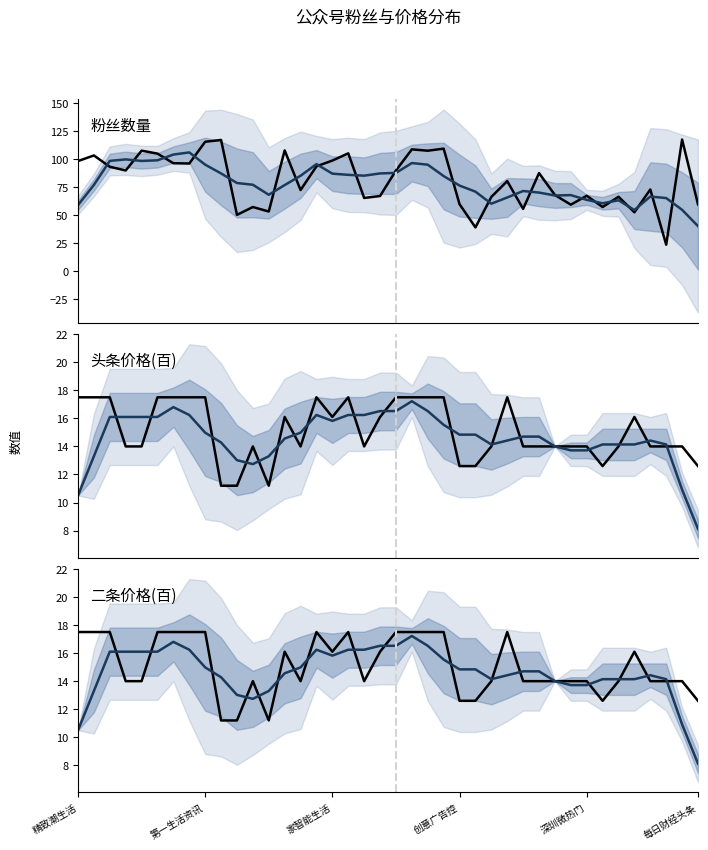

Which series has the largest range (max minus min)?

粉丝数量